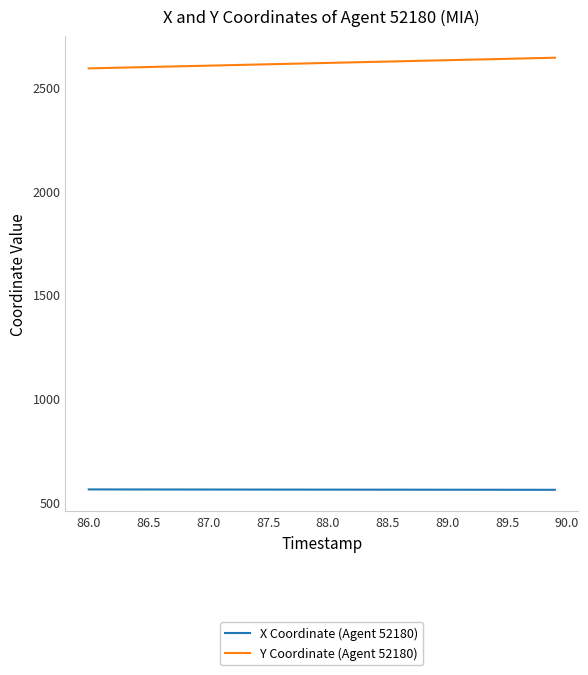

What is the maximum value shown in the chart?

2639.7